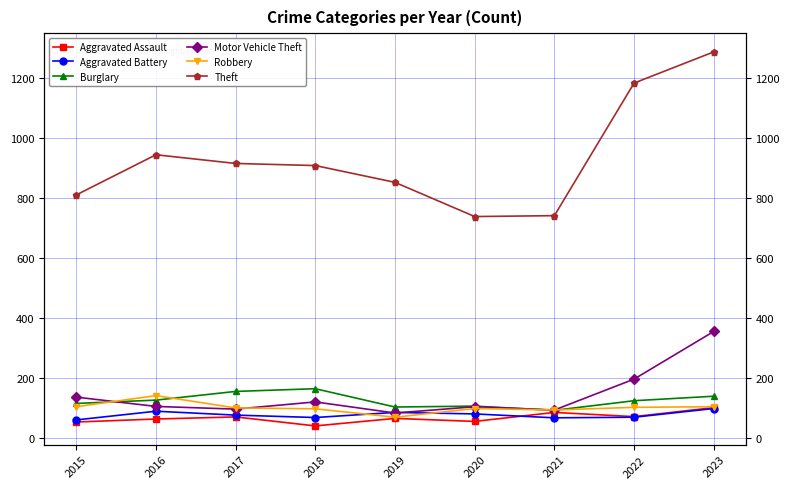

How many interior local peaks does the Aggravated Assault series have?

3